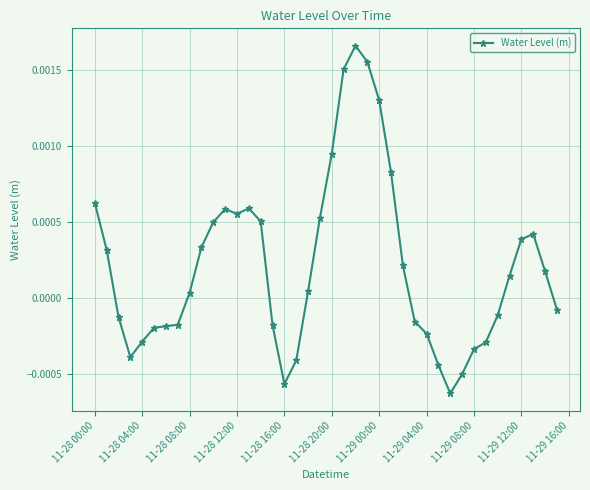

How many lines are shown in the chart?

1